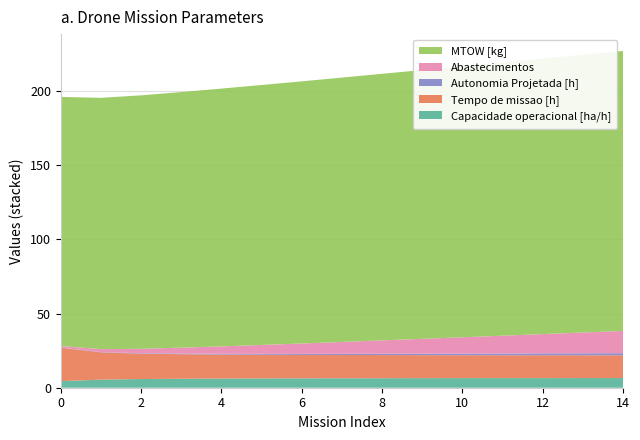

Does the chart have visible grid lines?

Yes